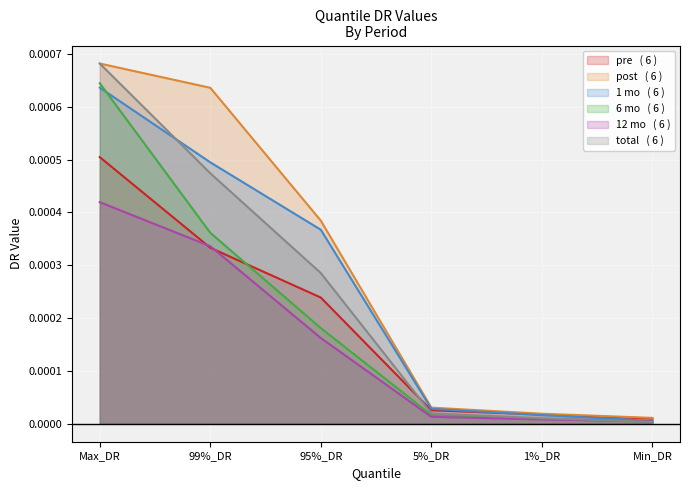

What is the label of the 1st point from the right?

Min_DR